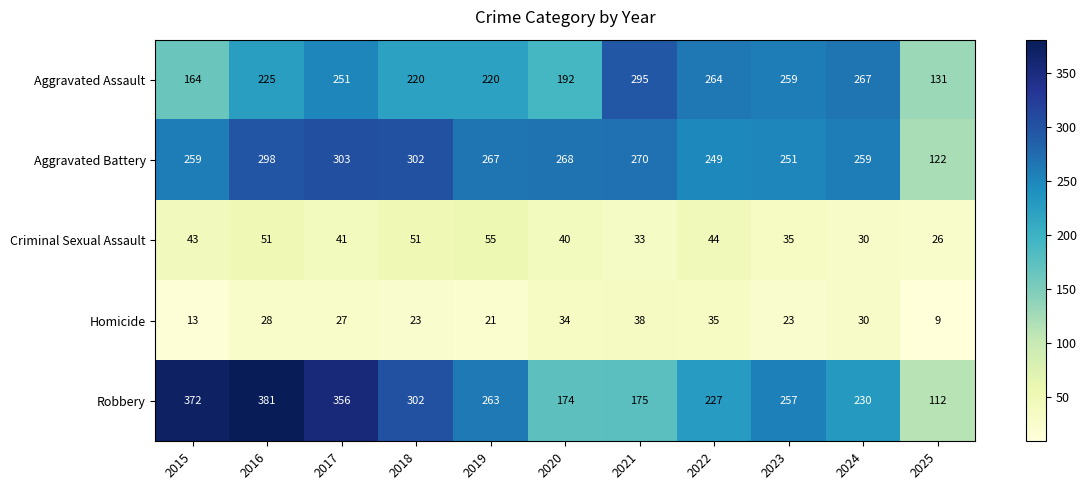

Rank the series by their maximum value, from highest to lowest.

Robbery, Aggravated Battery, Aggravated Assault, Criminal Sexual Assault, Homicide